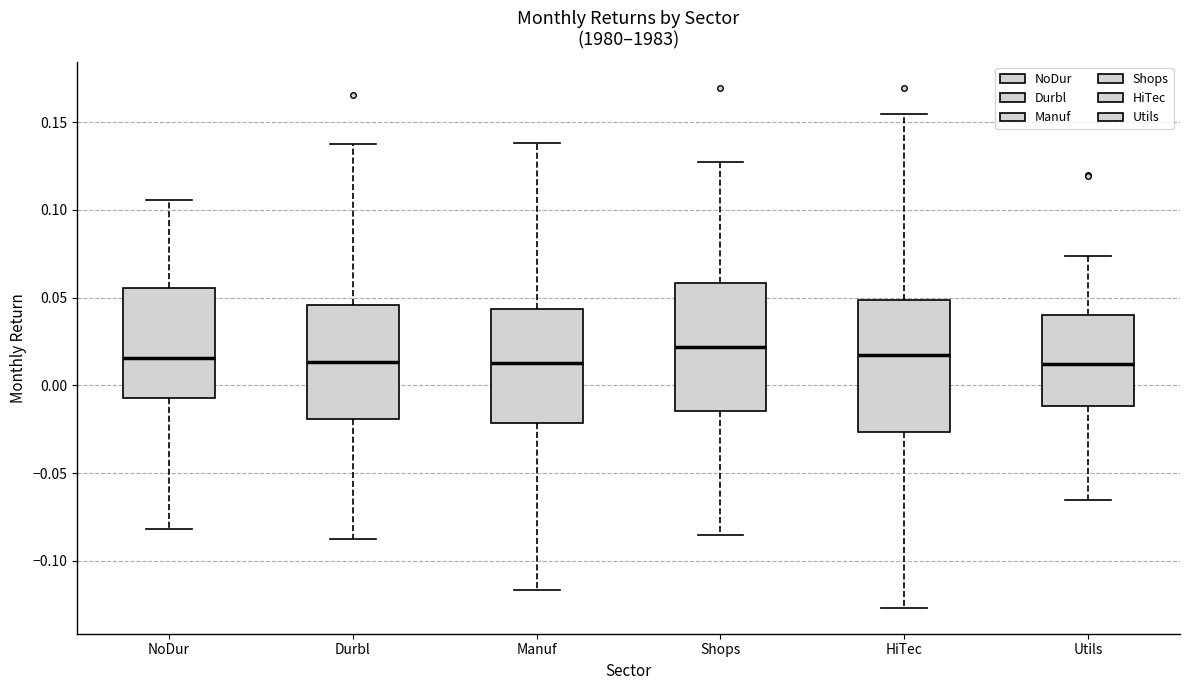

Reading left to right, transcribe this box plot: for each box, give where its median line is, the range the box spans, and where its two whiskers end, as read against the y-axis. The values are not printed on the chart, so give them approximately, as read against the axis.

NoDur: median 0.015, box -0.005 to 0.055, whiskers -0.080 to 0.105
Durbl: median 0.015, box -0.020 to 0.045, whiskers -0.085 to 0.140
Manuf: median 0.015, box -0.020 to 0.045, whiskers -0.115 to 0.140
Shops: median 0.020, box -0.015 to 0.060, whiskers -0.085 to 0.125
HiTec: median 0.020, box -0.025 to 0.050, whiskers -0.125 to 0.155
Utils: median 0.010, box -0.010 to 0.040, whiskers -0.065 to 0.075